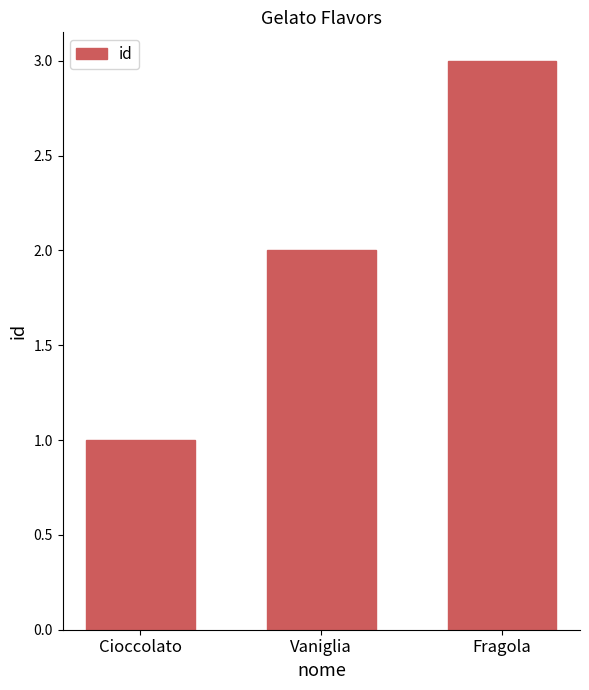

What is the value of the 2nd bar from the left?

2